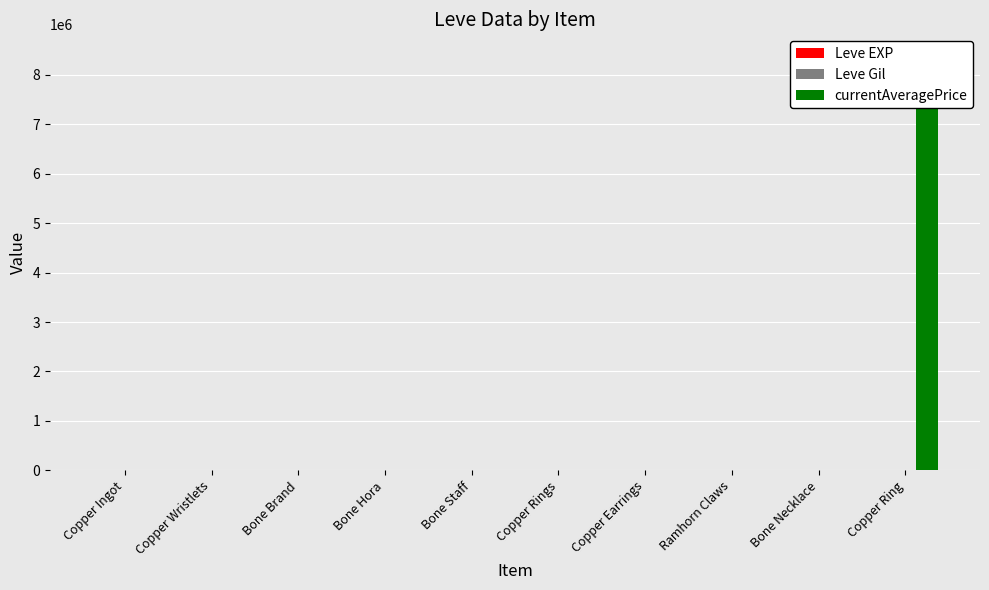

Reading left to right, what are all the values shown in this chart?

Leve EXP: 630	1	450	720	630	3600	3600	2230	3040	3600
Leve Gil: 113	116	112	112	113	139	139	170	169	139
currentAveragePrice: 11511	6966	0	0	9999	882	882	1150	10000	8402415